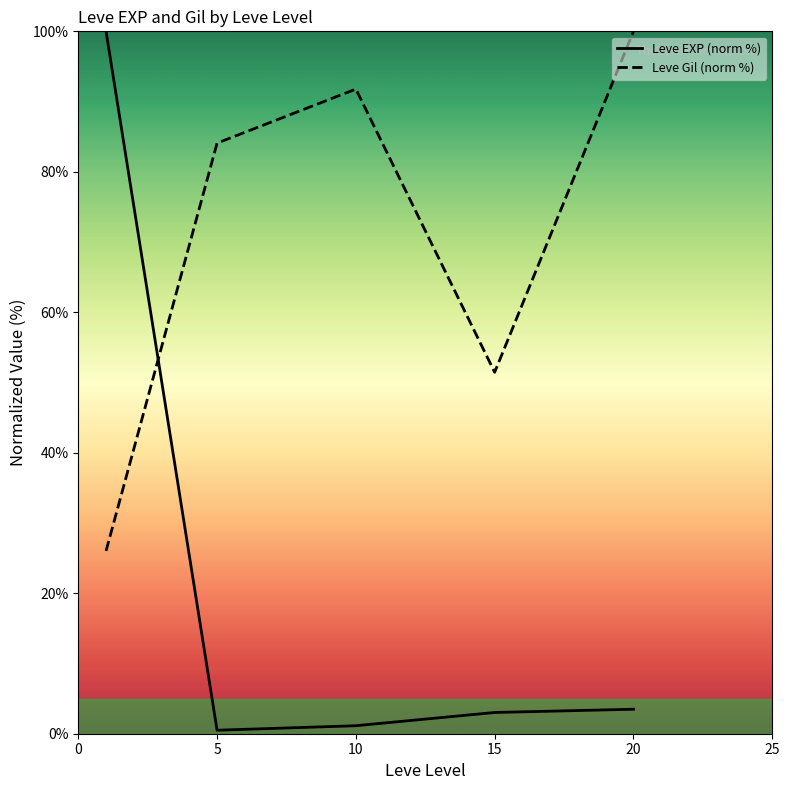

What are all the series names shown in the legend?

Leve EXP (norm %), Leve Gil (norm %)